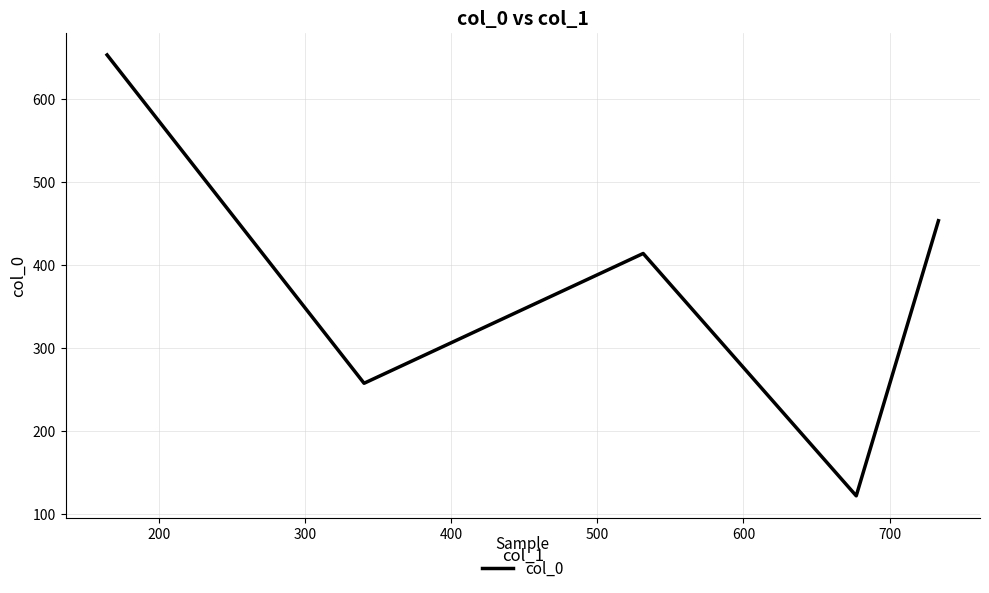

What is the average value?

379.9